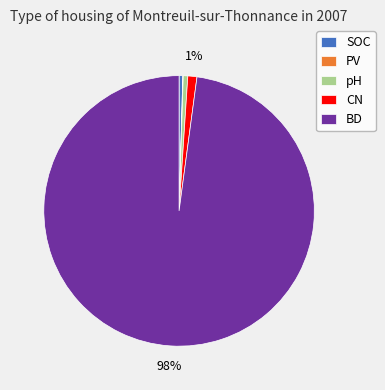

Between SOC and BD, which is larger?

BD